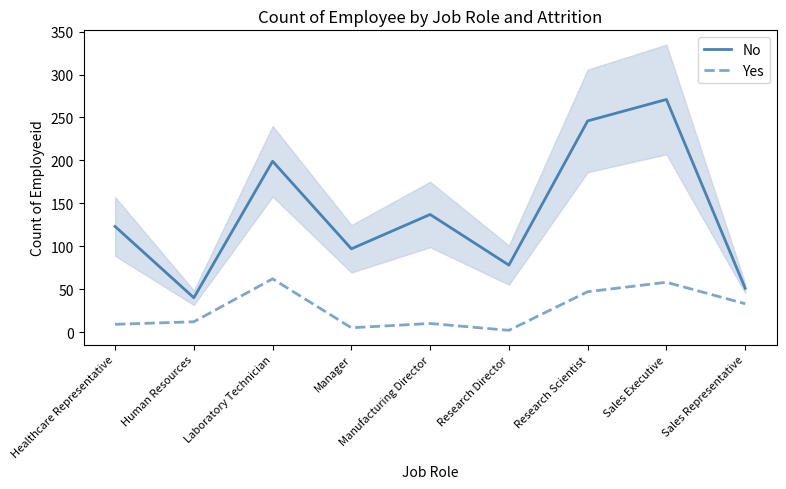

What is the label of the 3rd point from the right?

Research Scientist